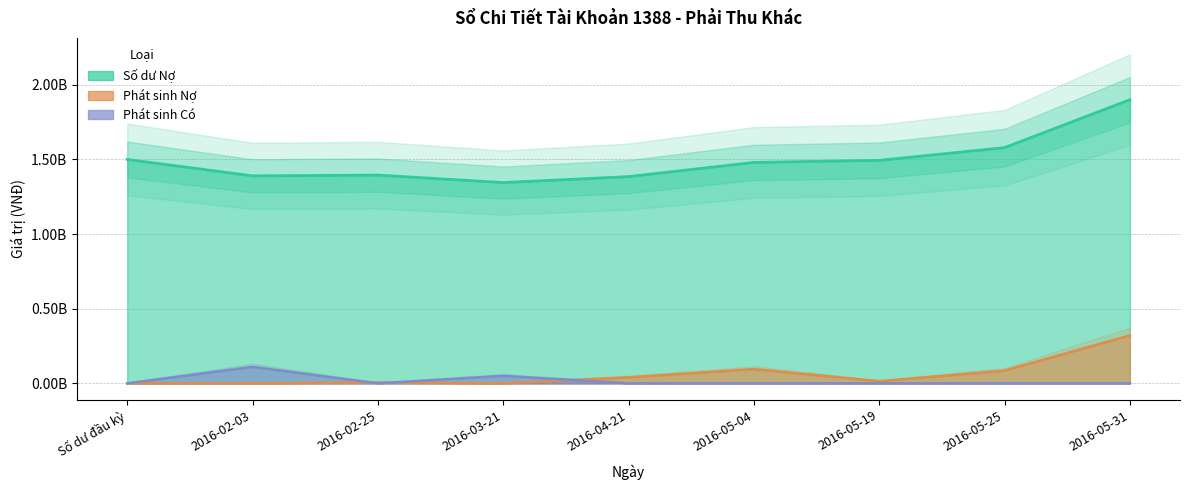

In Số dư Nợ, how many points are lower than both neighbors (excluding endpoints)?

2